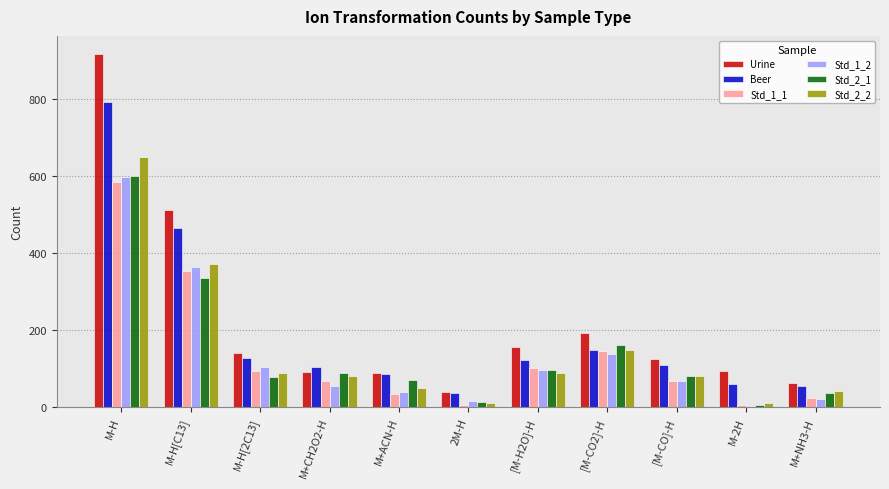

The Std_2_2 series shows 76 at [M-CO2]-H. True or false?

False